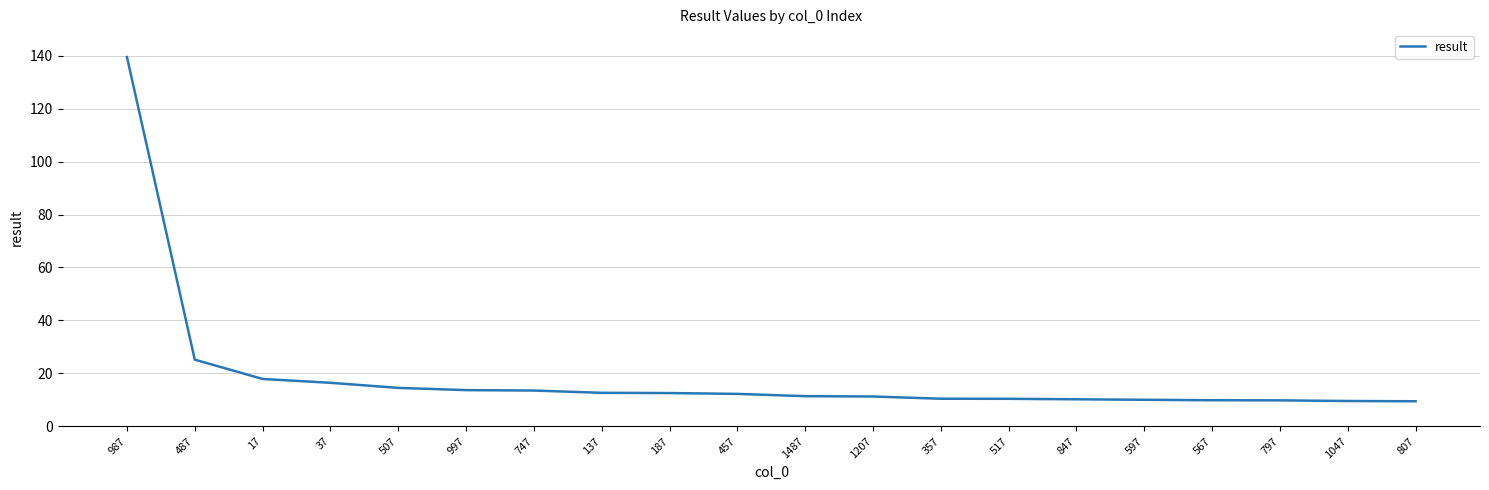

Which label corresponds to the largest value in the chart?

987